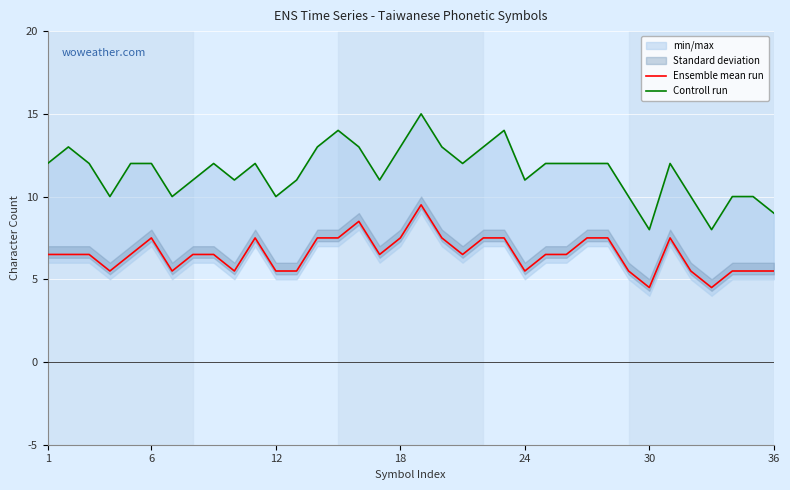

What is the minimum value for Ensemble mean run?

4.5